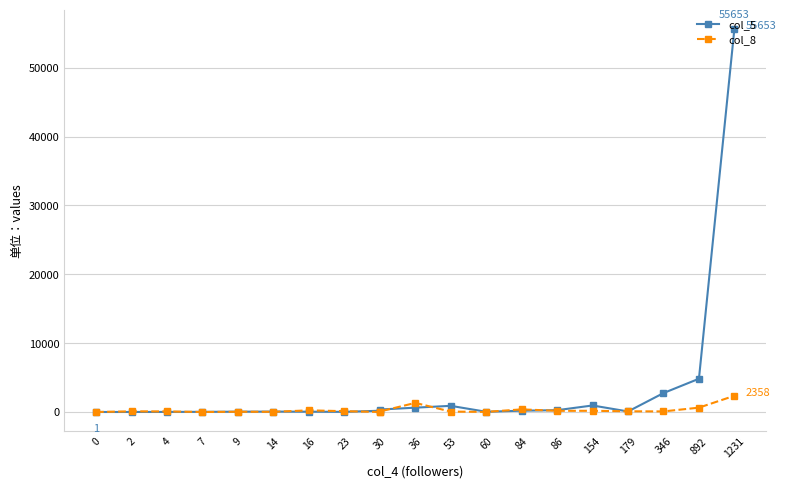

What are all the series names shown in the legend?

col_5, col_8